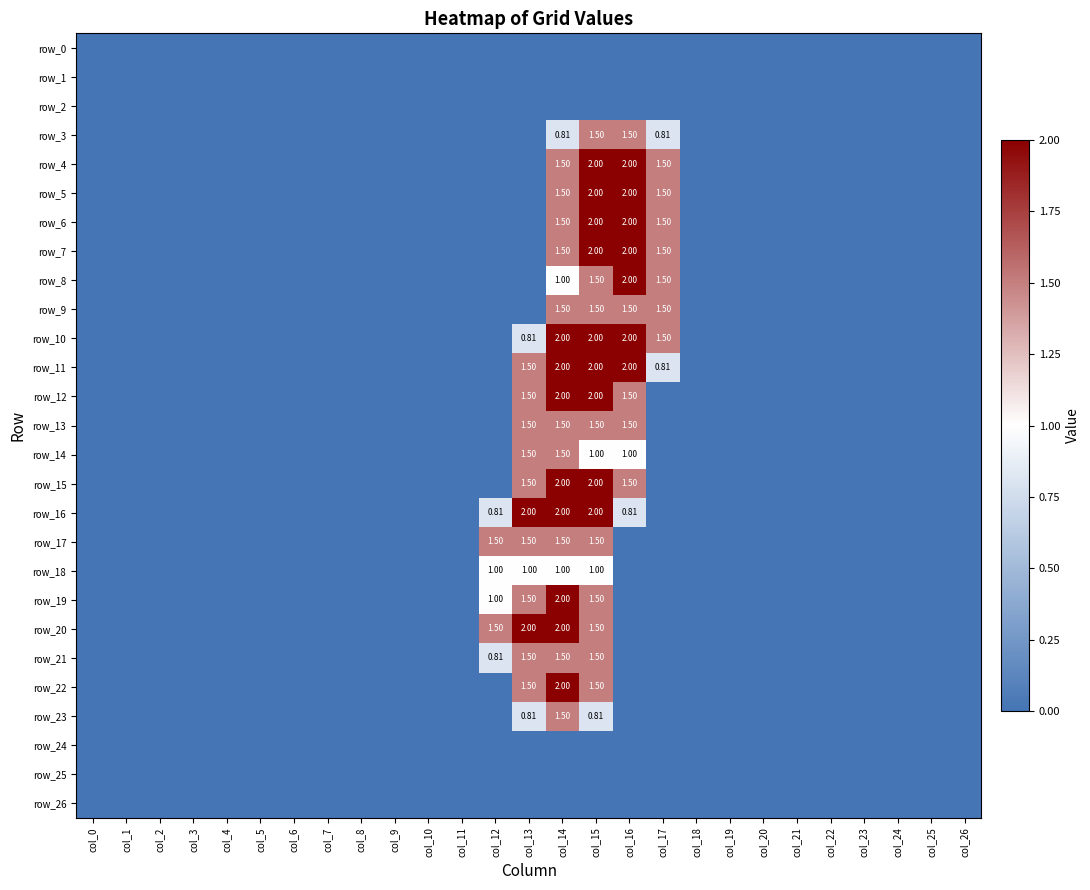

List the series in order of their peak value, highest first.

row_4, row_5, row_6, row_7, row_8, row_10, row_11, row_12, row_15, row_16, row_19, row_20, row_22, row_3, row_9, row_13, row_14, row_17, row_21, row_23, row_18, row_0, row_1, row_2, row_24, row_25, row_26